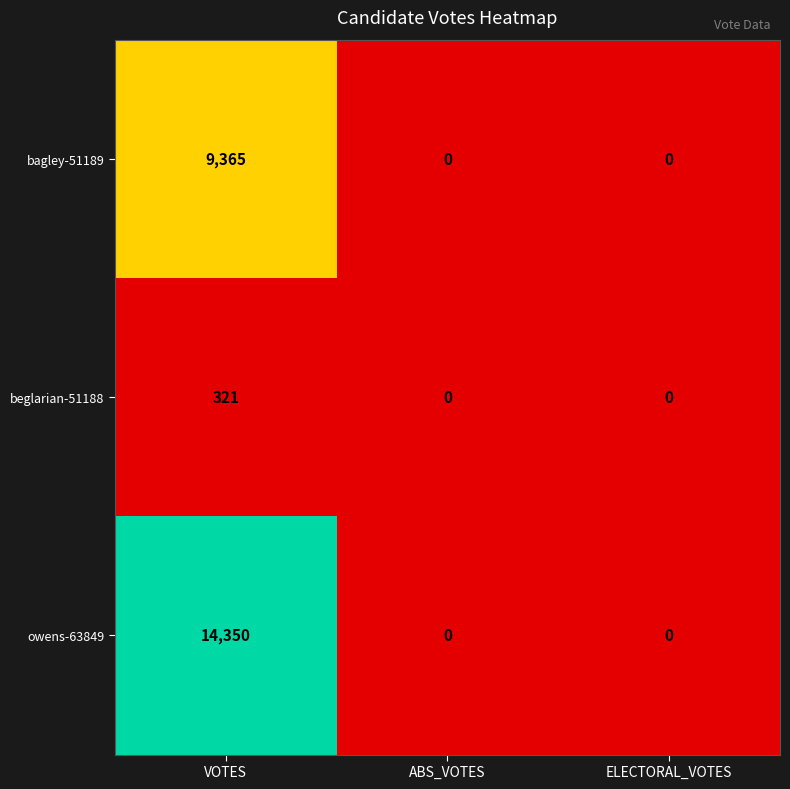

What is the average value of the bagley-51189 series?

3122